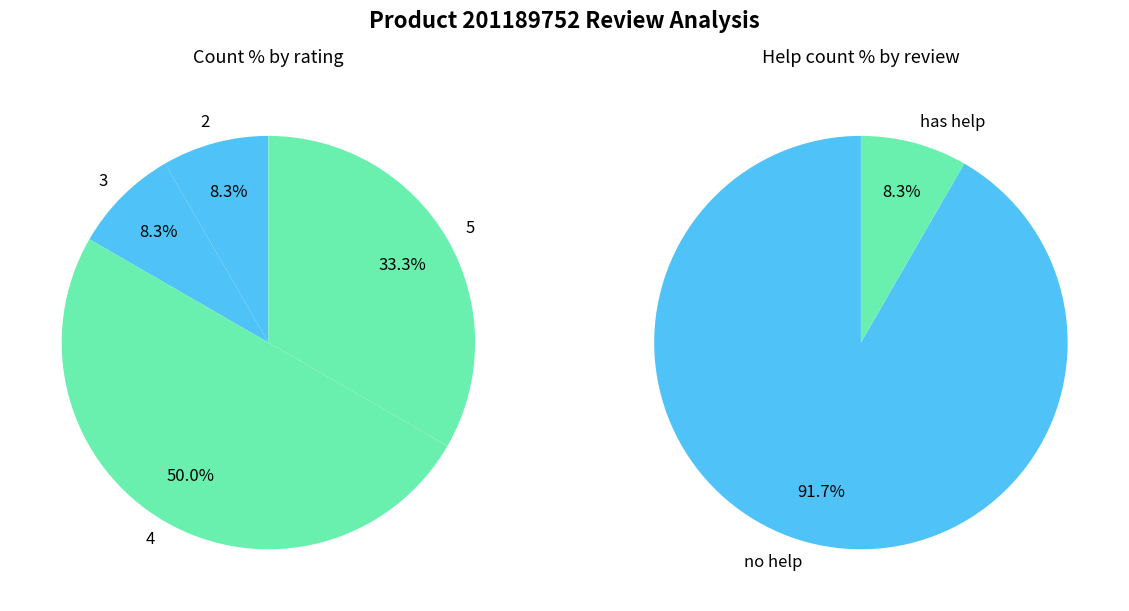

Combined, do 4 and 5 account for over 50%?

Yes